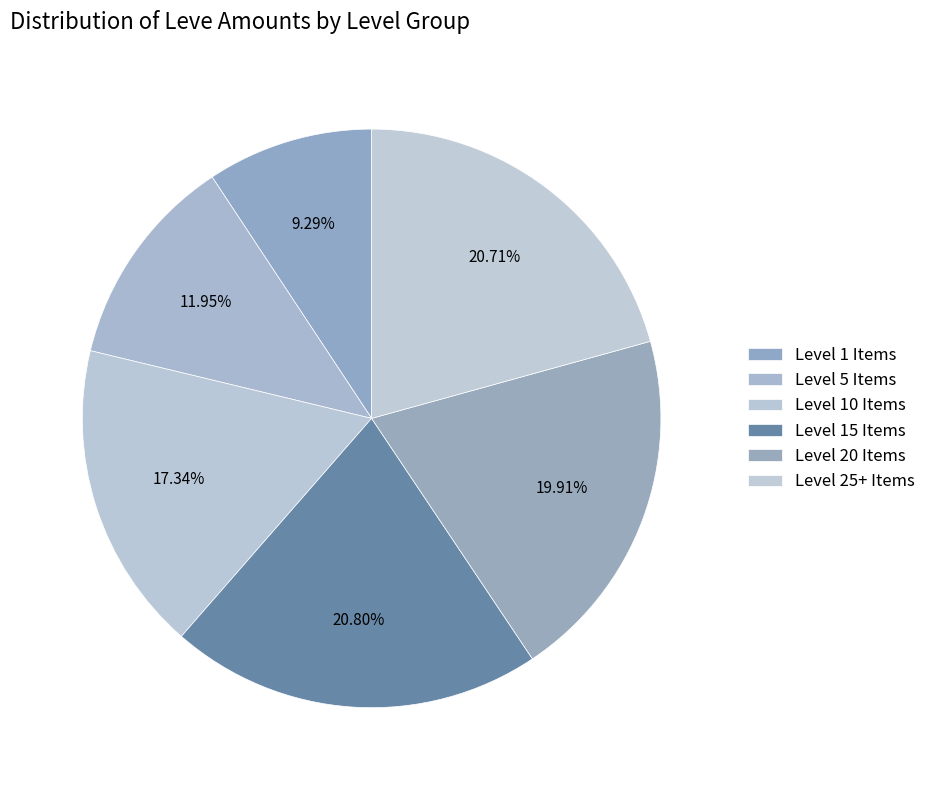

Is there a majority slice in this chart?

No